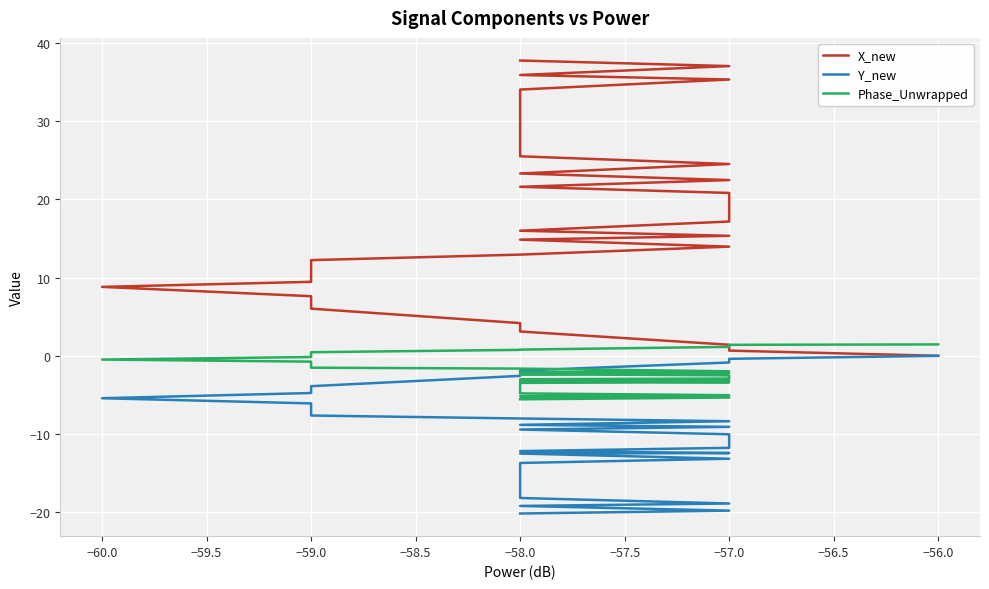

The value of Phase_Unwrapped at −58.0 is -4.8. True or false?

True